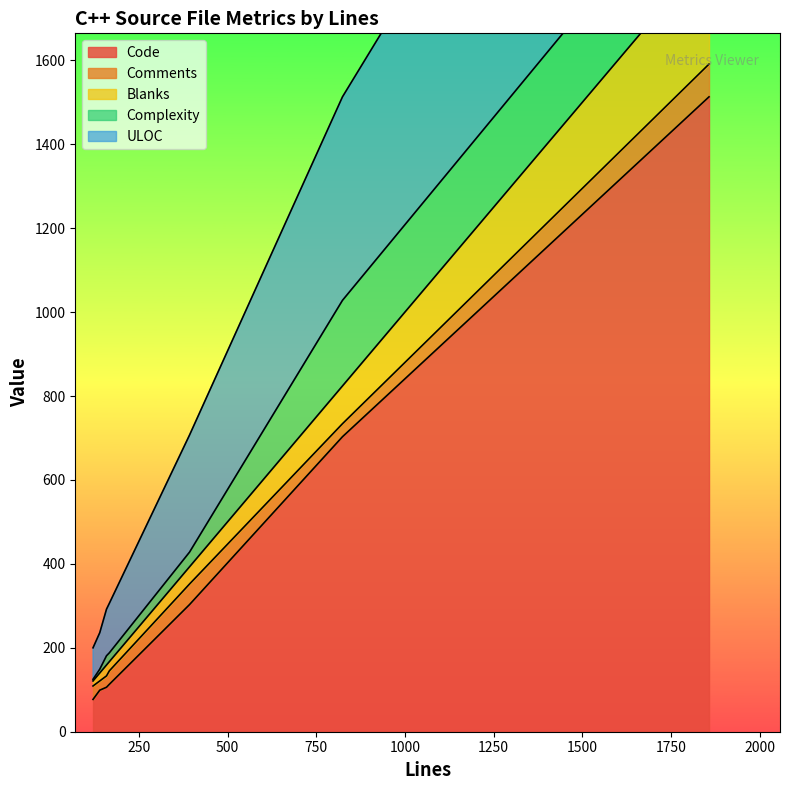

Is it true that Complexity equals 7 at 159?

False